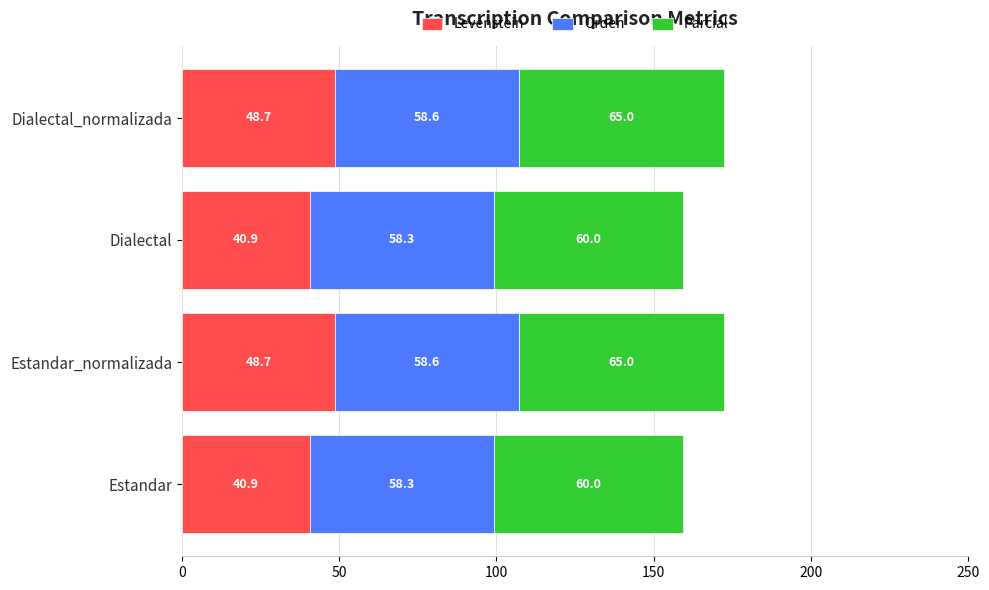

What is the sum of the Levenstein values at Estandar_normalizada and Estandar?

89.6